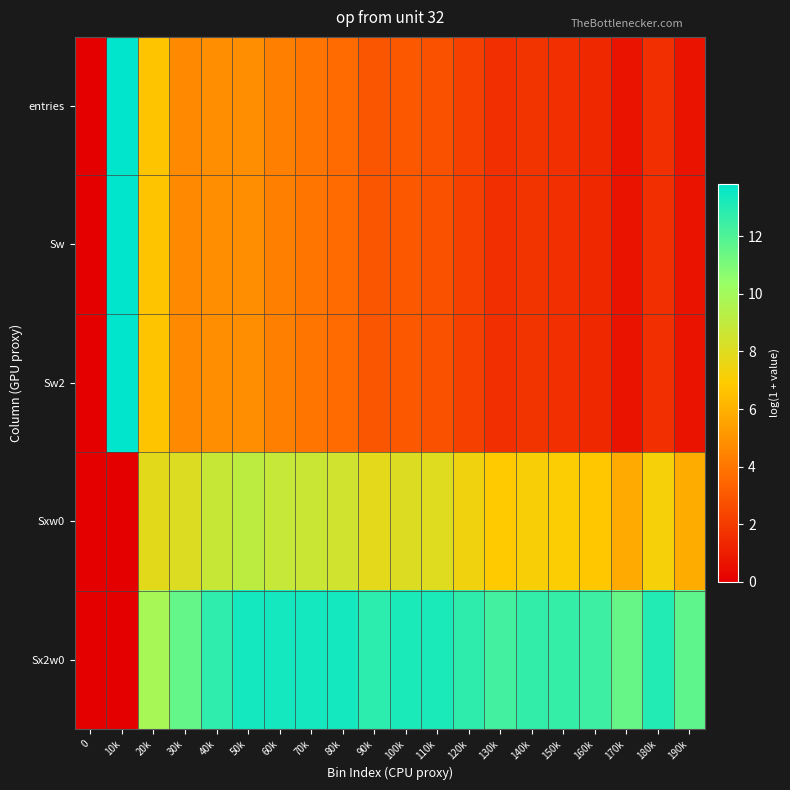

What is the difference between the highest and lowest values at 190k?

11.0